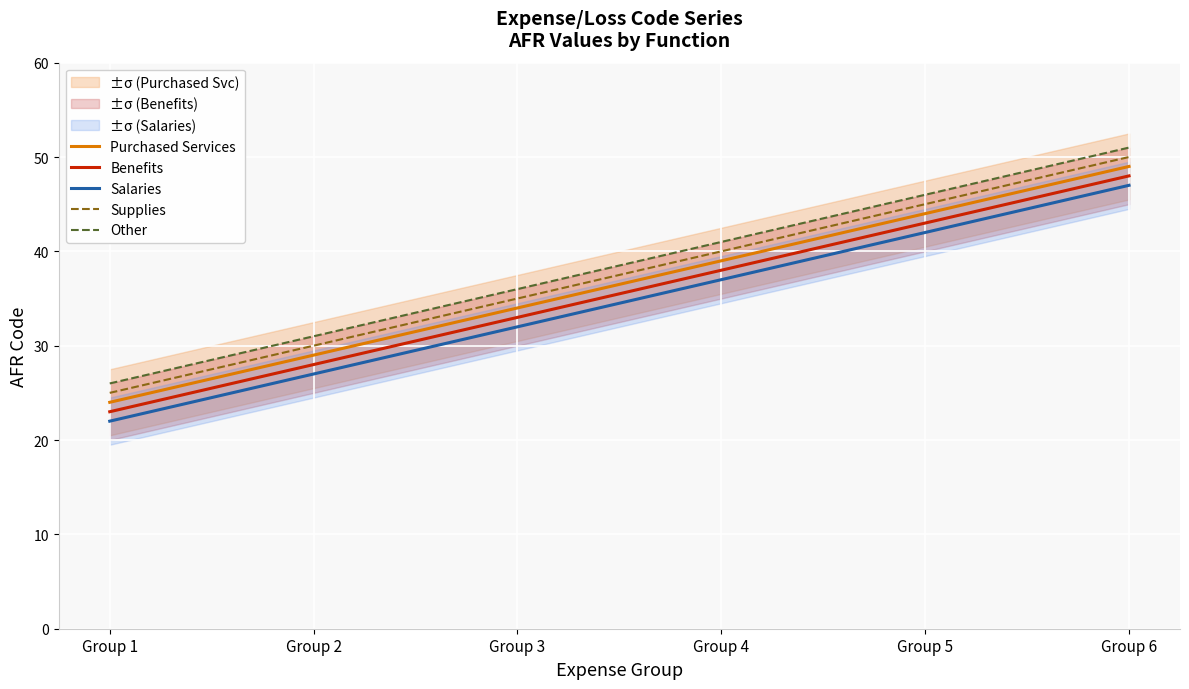

The value of Purchased Services at Group 5 is 24. True or false?

False